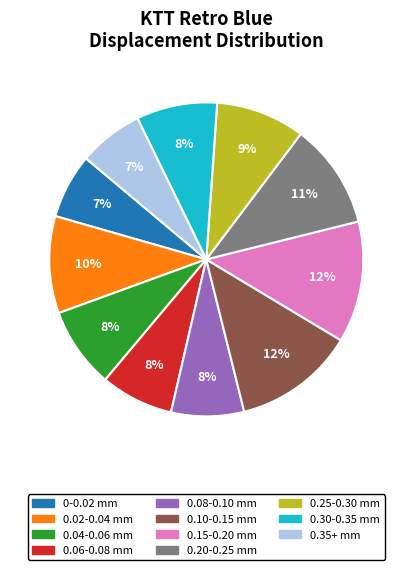

To the nearest percent, what is the average slice percentage?

9%